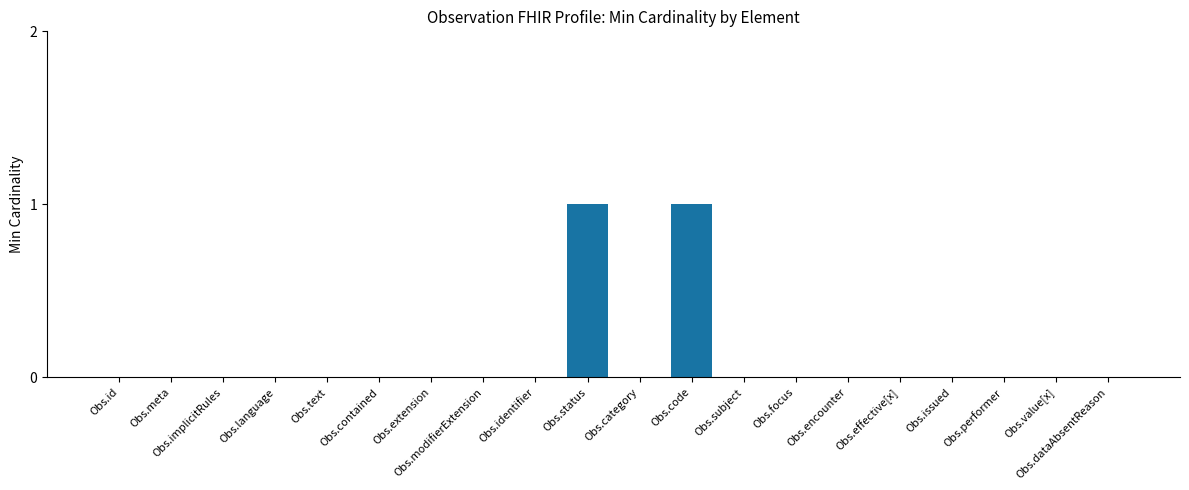

The chart shows a value of 1 at Obs.dataAbsentReason. True or false?

False